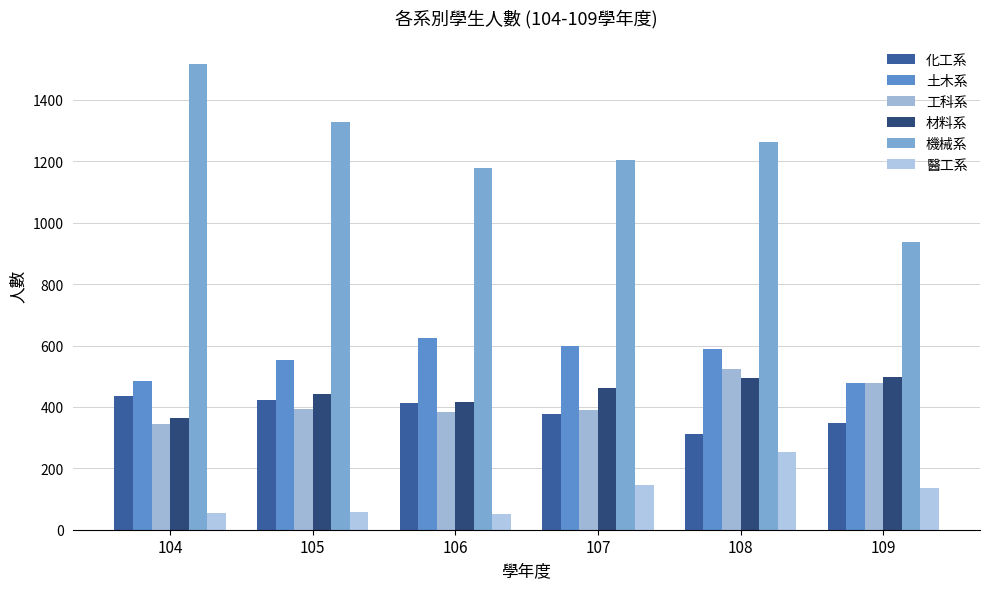

Are the bars grouped side by side (vs. stacked)?

Yes